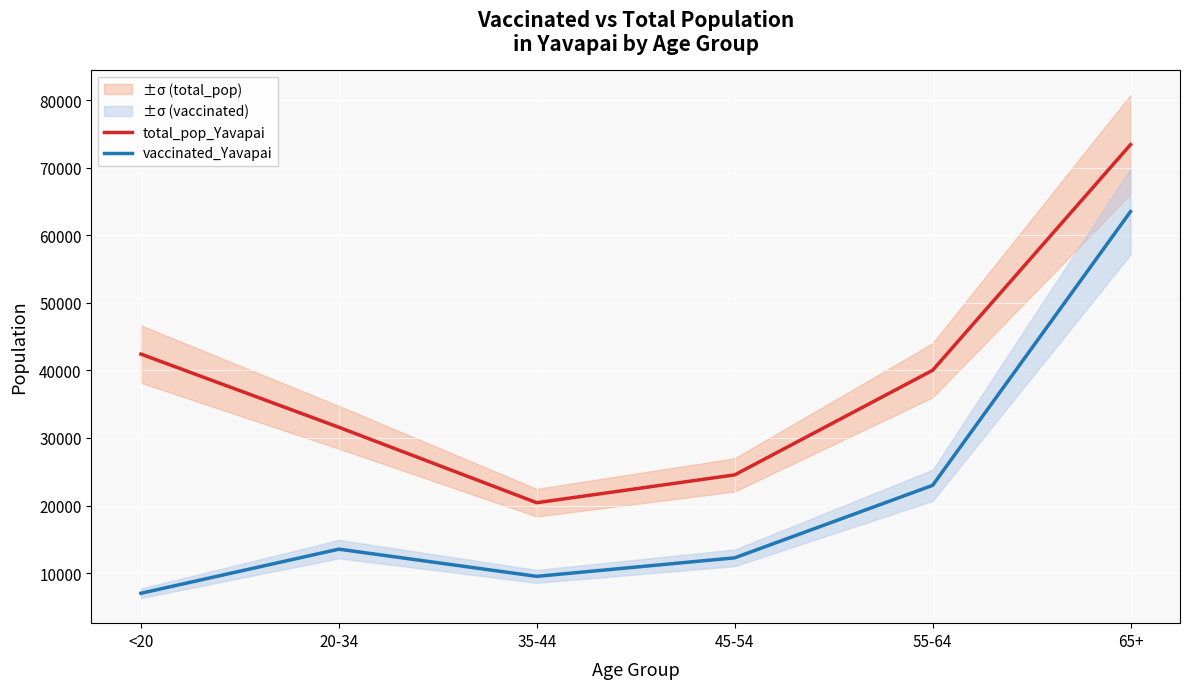

Reading left to right, list all the values displayed in this chart.

total_pop_Yavapai: 42412	31587	20427	24544	40014	73402
vaccinated_Yavapai: 7031	13557	9531	12274	22991	63496